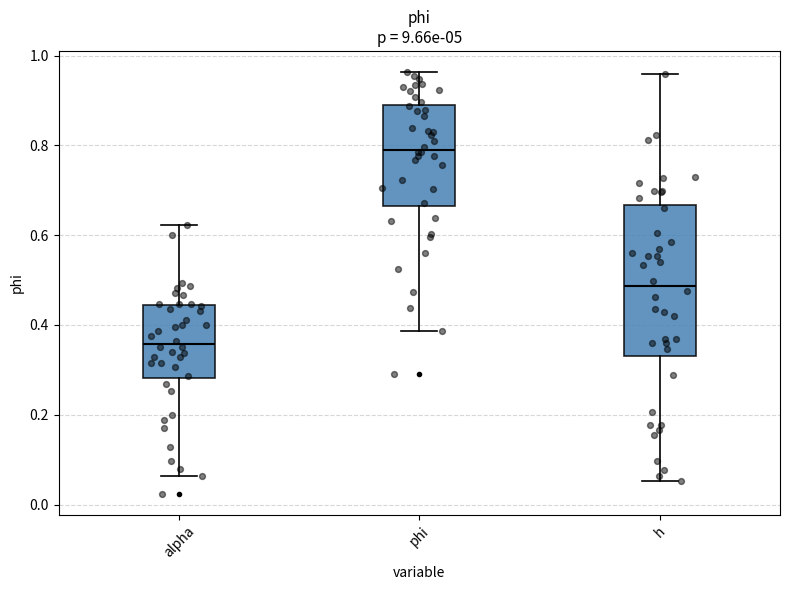

Which box's median line is the lowest?

alpha